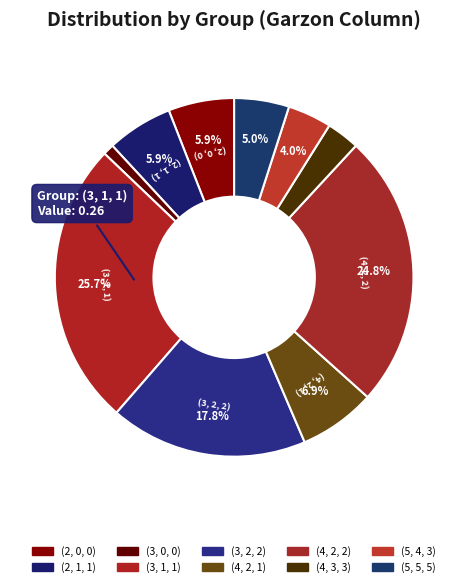

Does (3, 2, 2) account for over 50% of the chart?

No